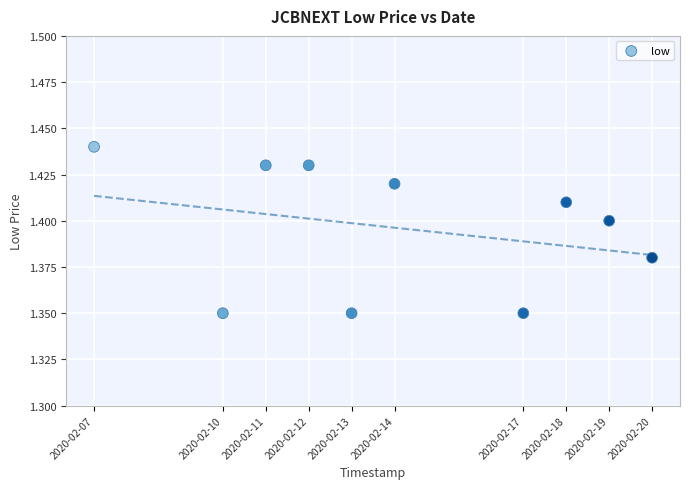

What is the range of X values (max minus min)?

1123200.0